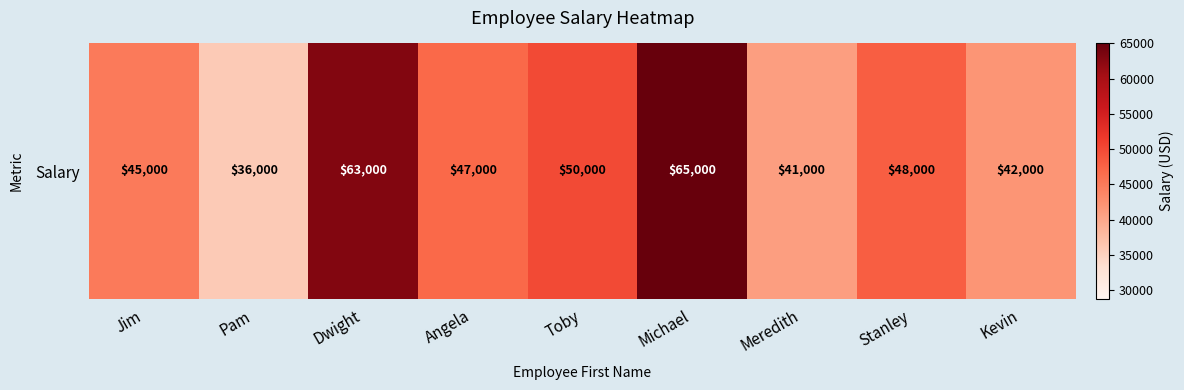

How many values are below 47000?

4